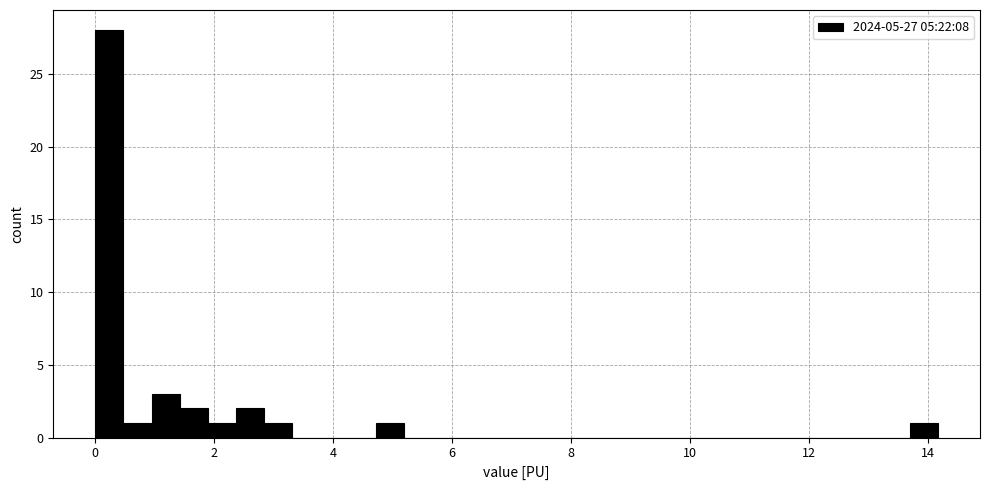

Around what value on the x-axis is the tallest bar? Give the approximate position of its centre, as read against the axis.

0.2